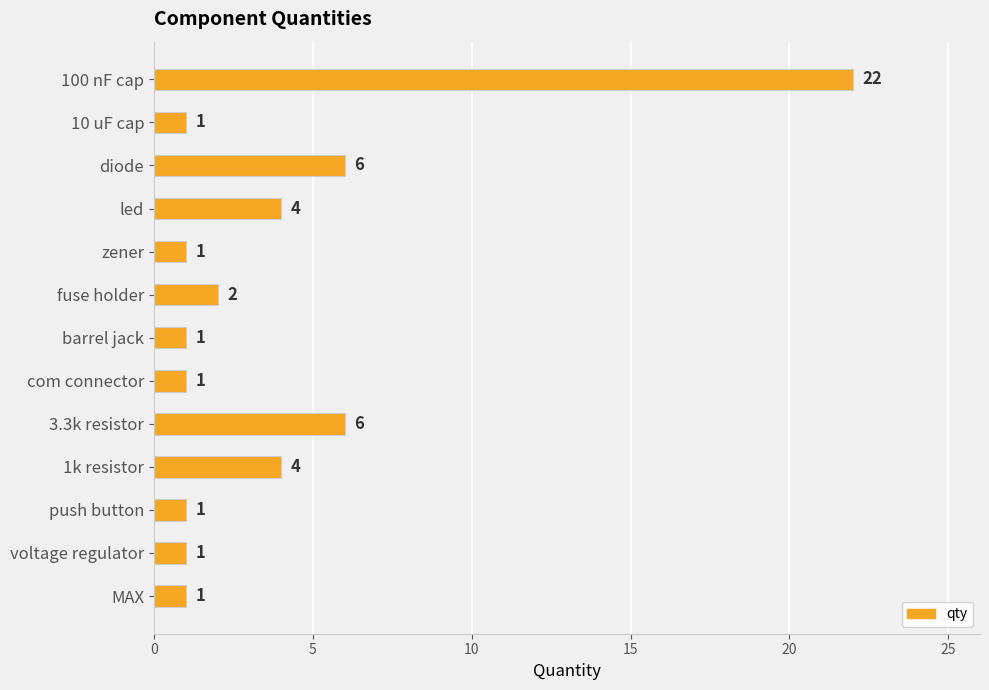

What is the sum of all values?

51